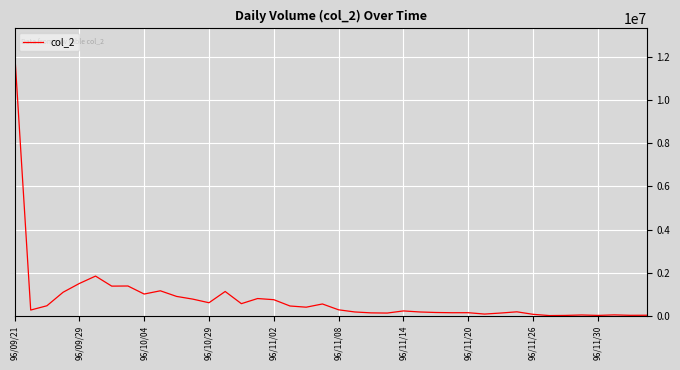

What is the greatest value displayed?

12338080